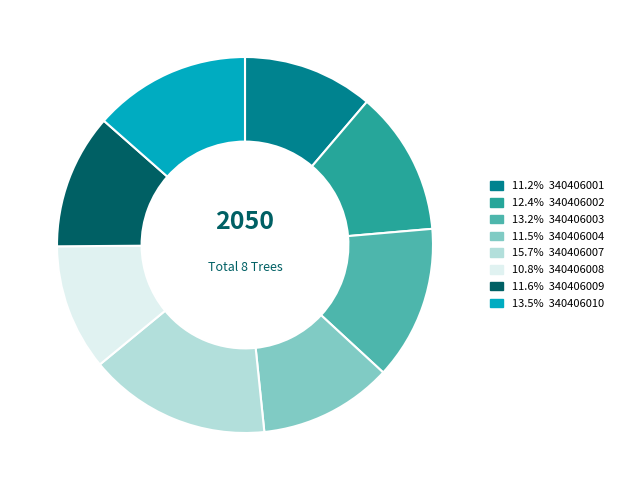

Is there a majority slice in this chart?

No